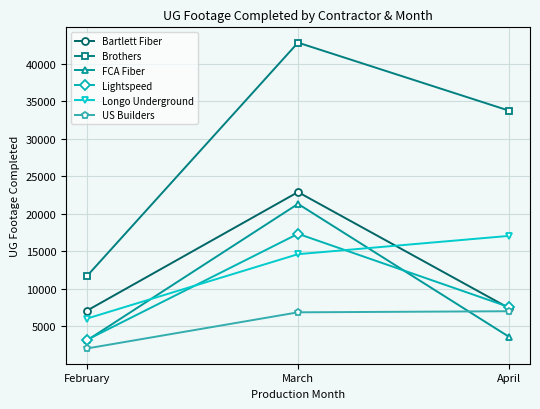

What is the average value of the FCA Fiber series?

9370